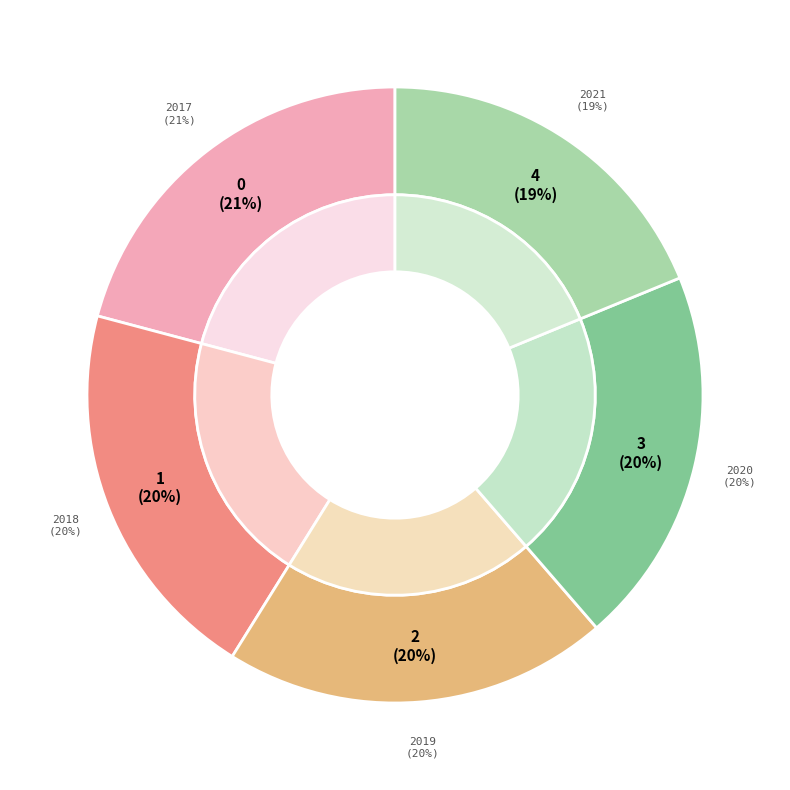

Which slice is the smallest?

2021